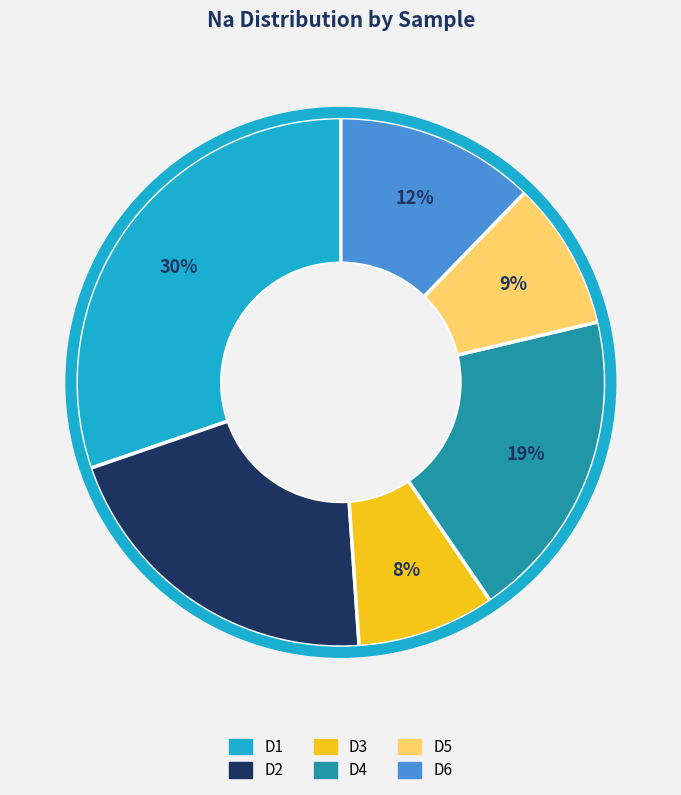

Which category has the biggest portion of the pie?

D1